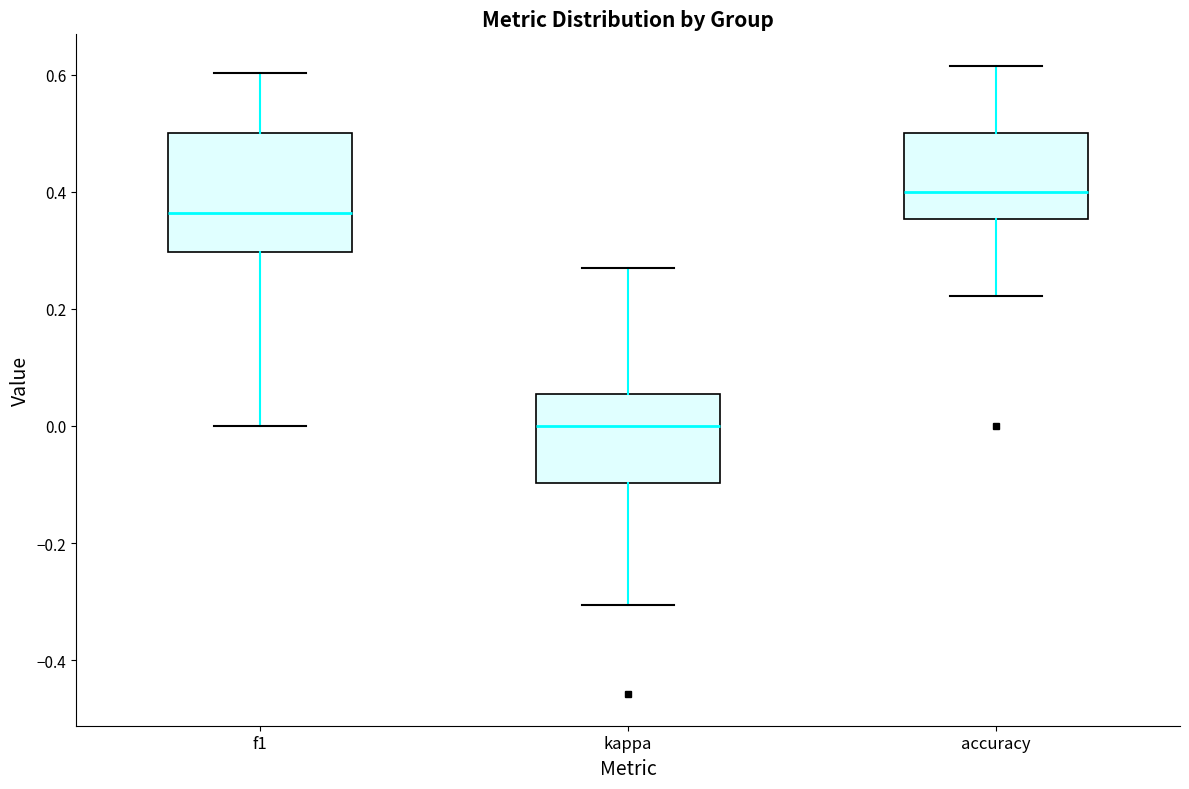

Reading left to right, transcribe this box plot: for each box, give where its median line is, the range the box spans, and where its two whiskers end, as read against the y-axis. The values are not printed on the chart, so give them approximately, as read against the axis.

f1: median 0.36, box 0.30 to 0.50, whiskers 0.00 to 0.60
kappa: median 0.00, box -0.10 to 0.06, whiskers -0.30 to 0.26
accuracy: median 0.40, box 0.36 to 0.50, whiskers 0.22 to 0.62